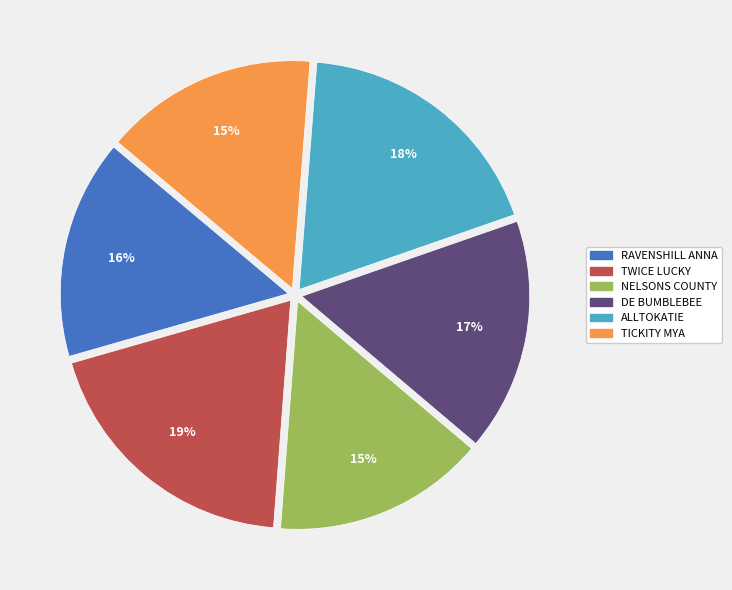

To the nearest percent, what is the difference between the largest and smallest slice percentages?

4%